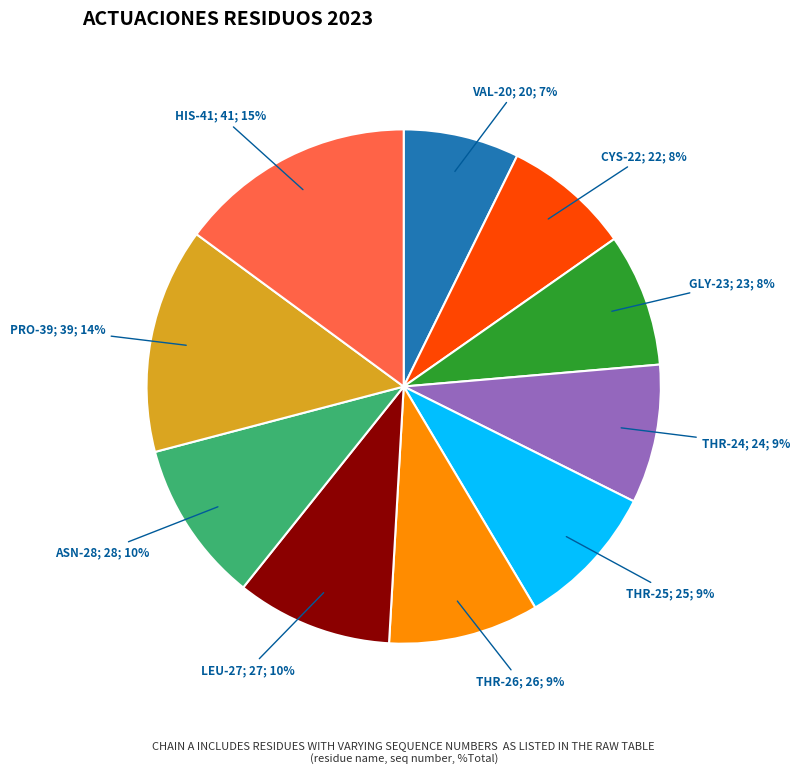

Is there a majority slice in this chart?

No